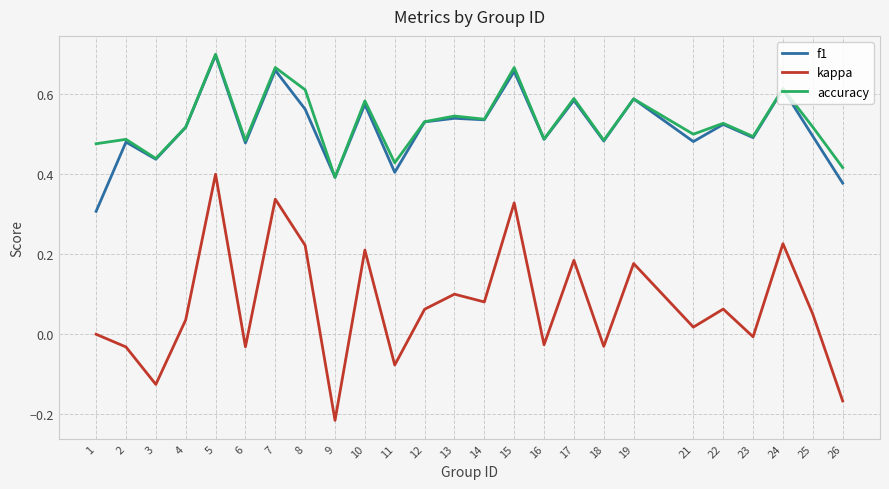

At which category does the chart reach its minimum across all series?

9